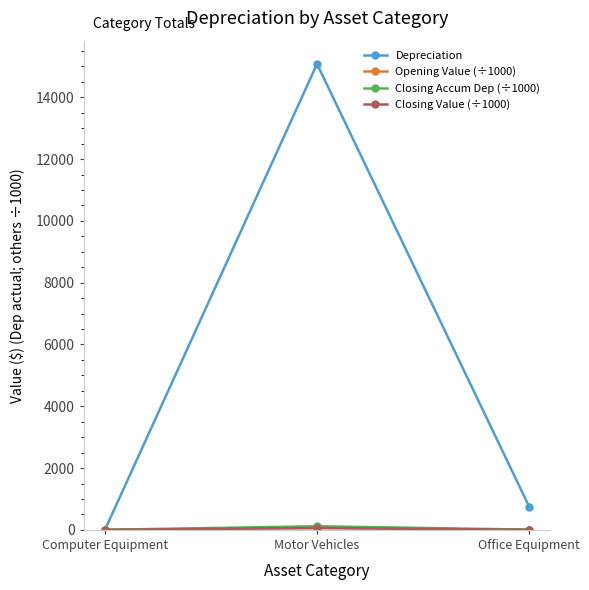

What is the total value across all series at Office Equipment?

763.0